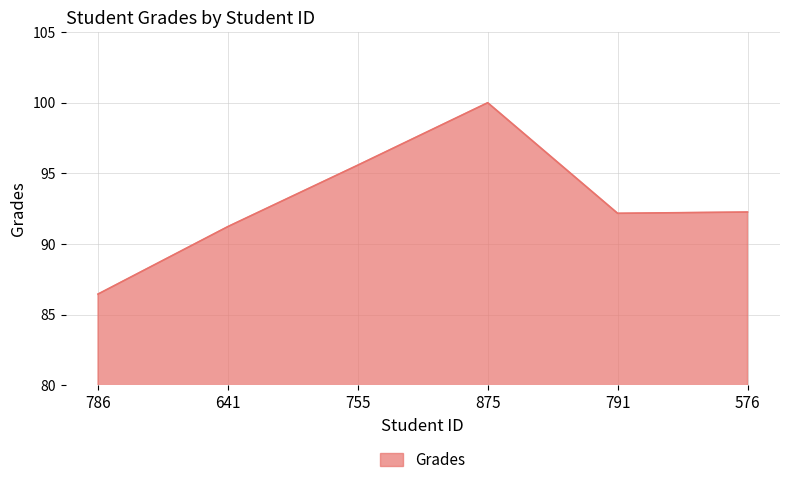

At which category does the chart reach its peak across all series?

875